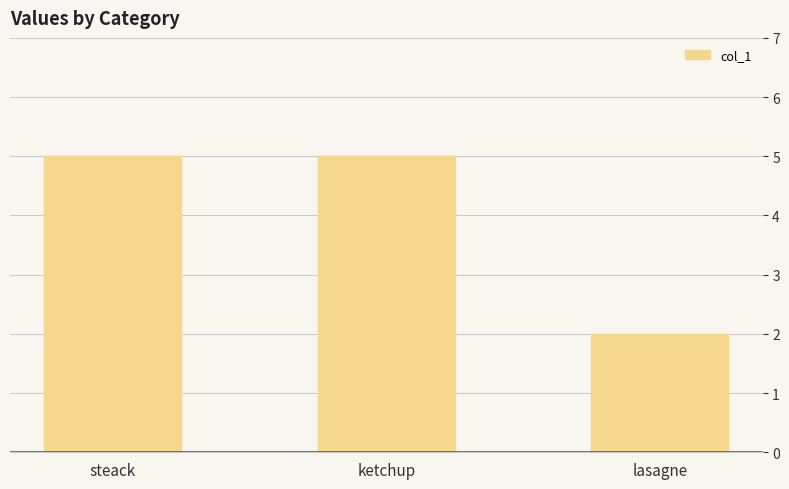

Count the number of data series in this chart.

1